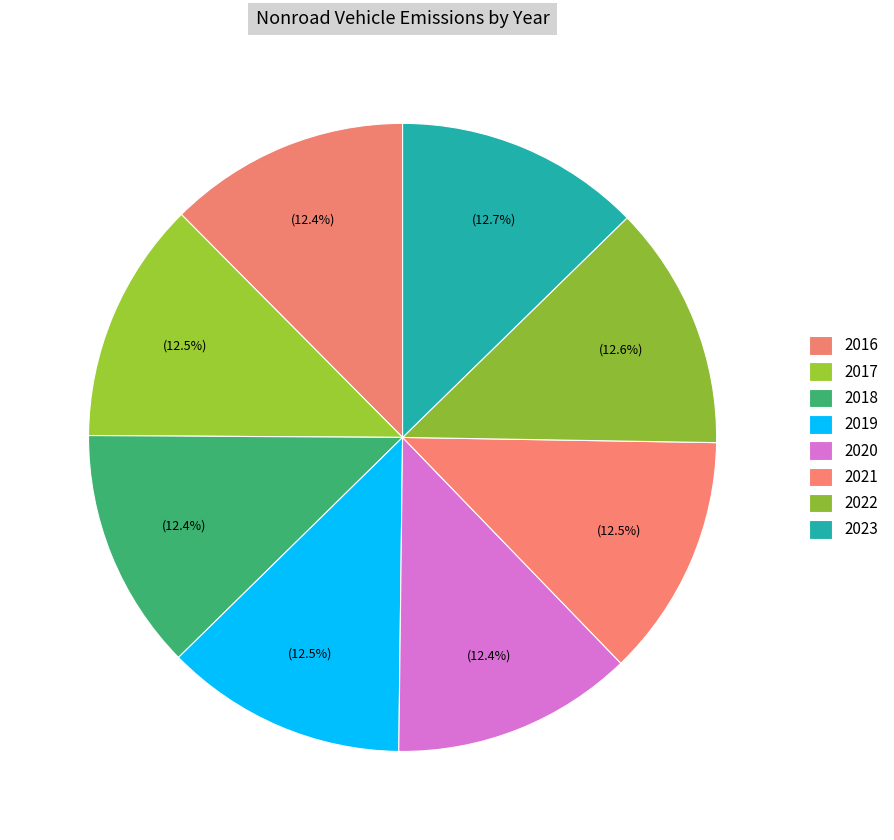

Count the number of slices in the pie.

8